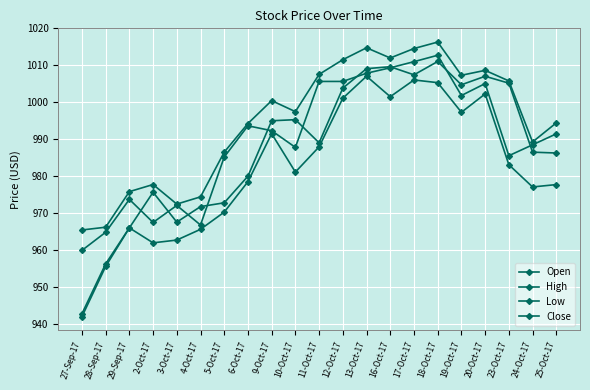

At which label does Low first exceed 981?

9-Oct-17